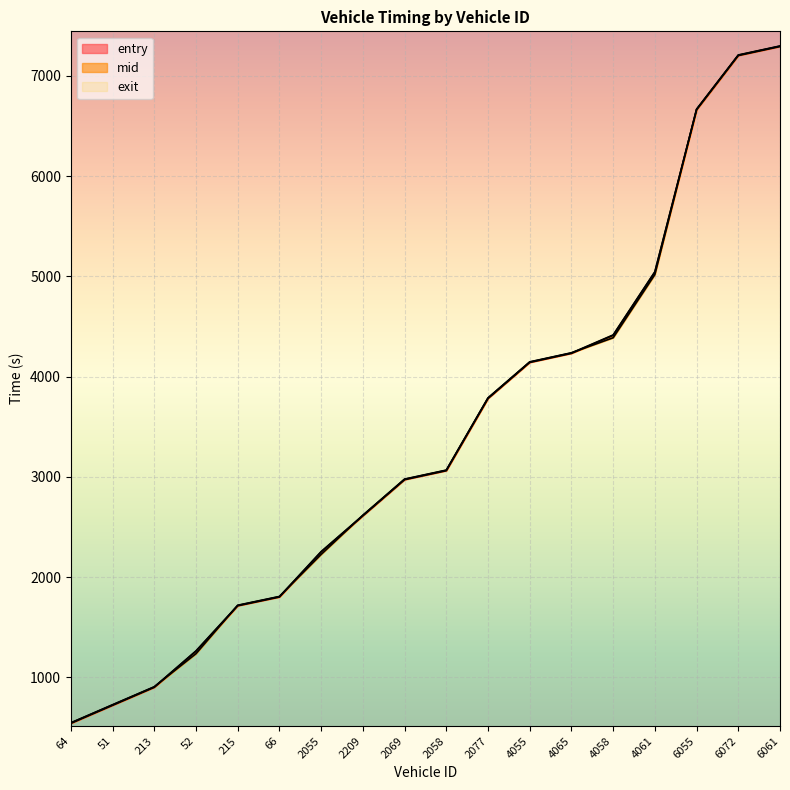

True or false: mid has a value of 3065.1 at 2058.

True